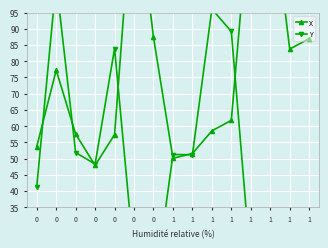

Which has a higher value, 1 or 0?

1